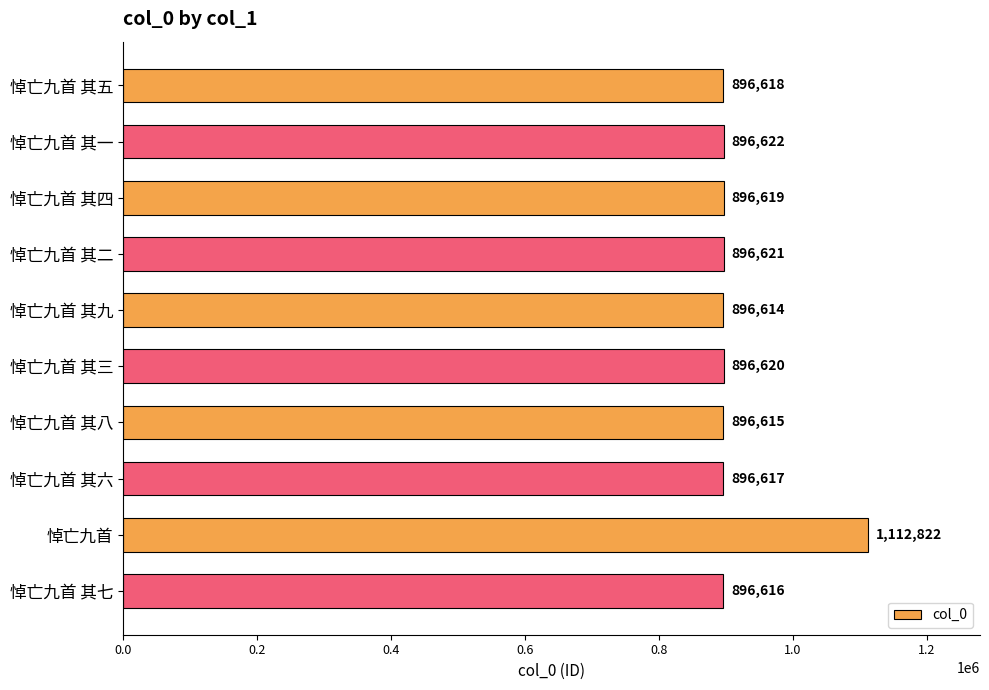

What is the ratio of the value at 悼亡九首 其七 to the value at 悼亡九首 其一?

1.0